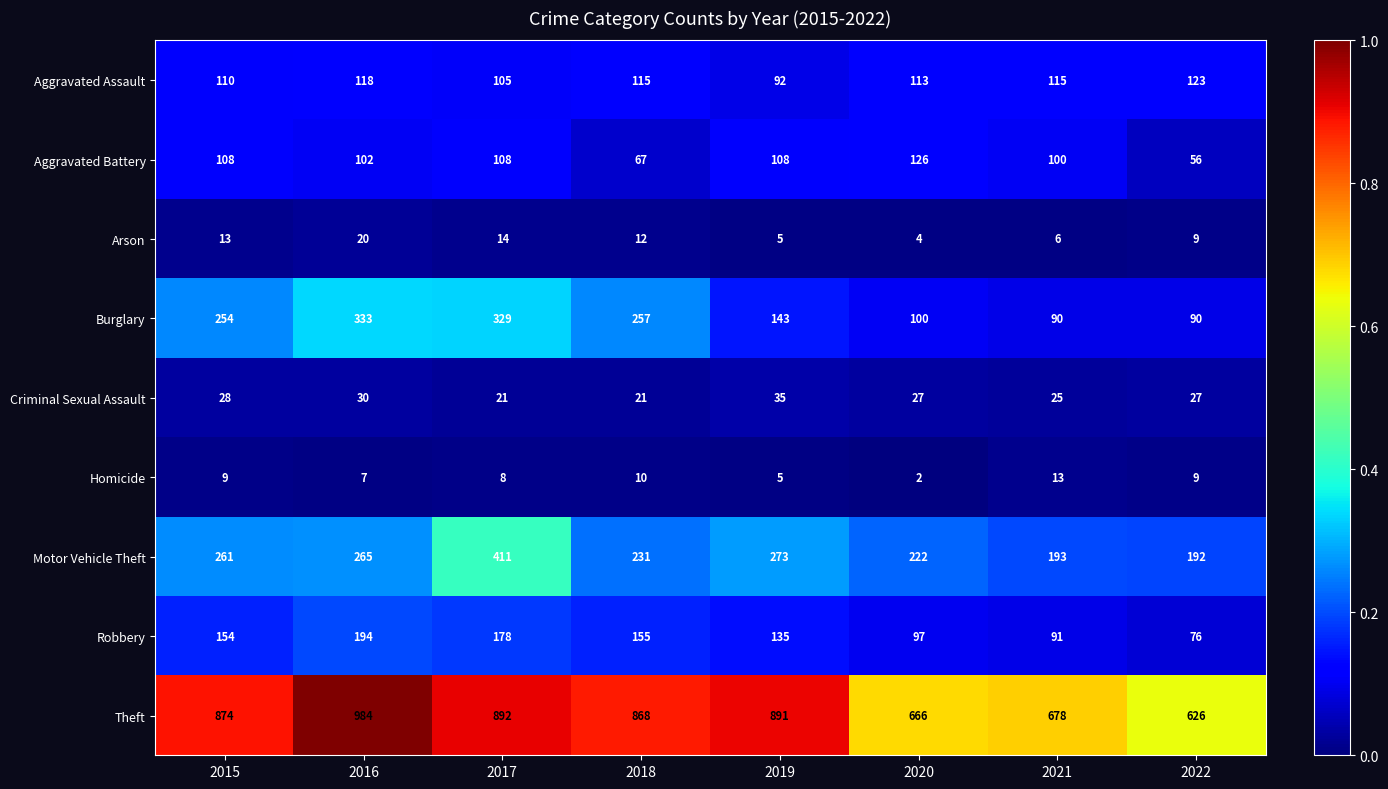

What is the average value of the Theft series?

810